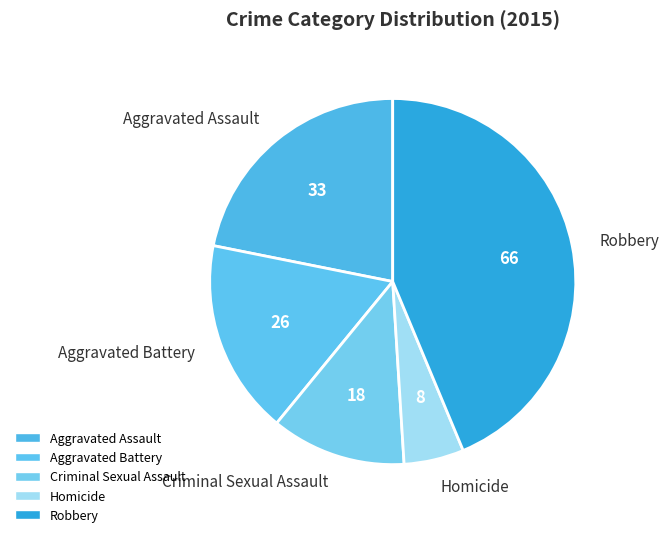

How many slices are in this pie chart?

5